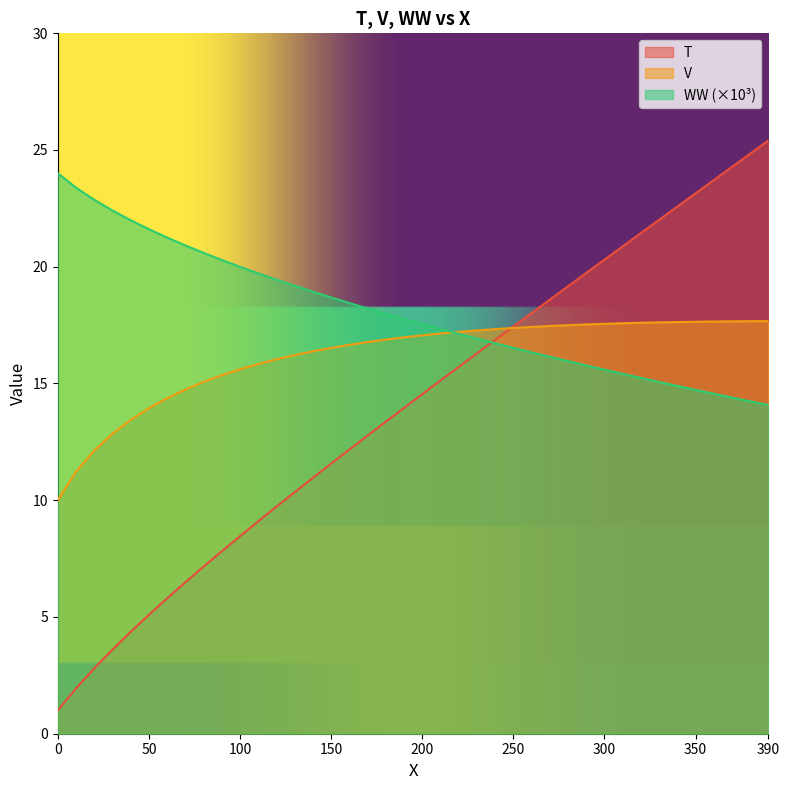

What is the lowest value of the T series?

1.0